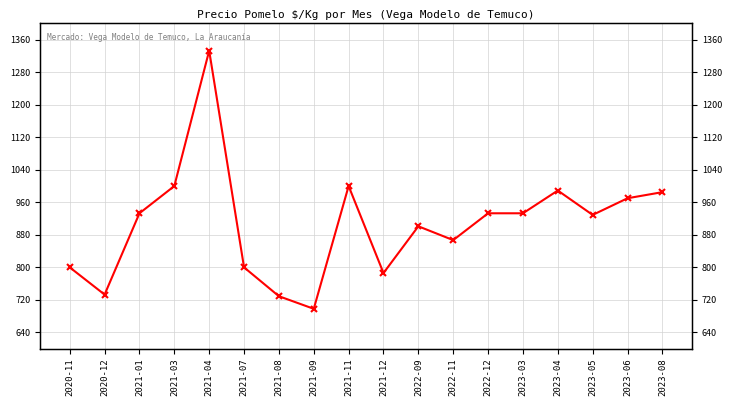

Approximately how many times larger is the value at 2023-04 compared to 2021-07?

1.2